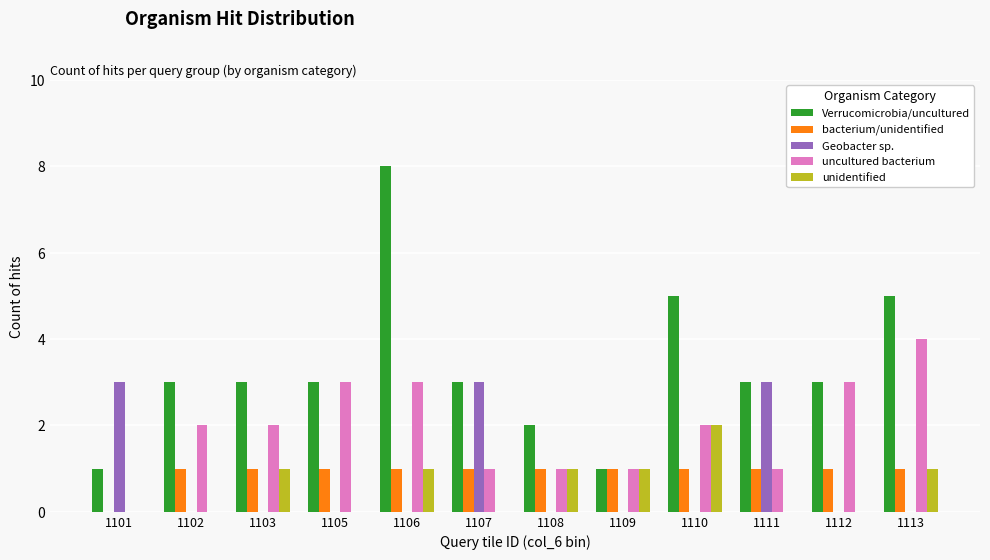

How many data points does each series have?

12